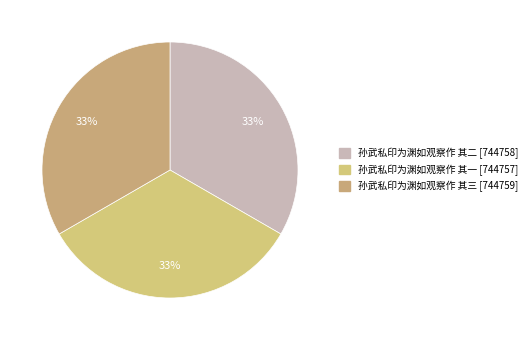

How many segments does this pie chart have?

3